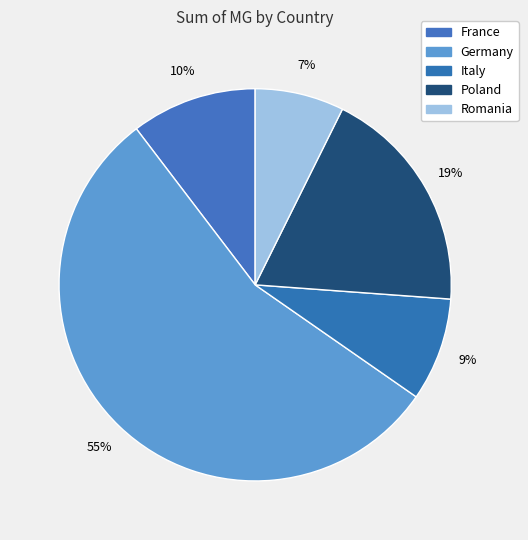

How many slices are in this pie chart?

5